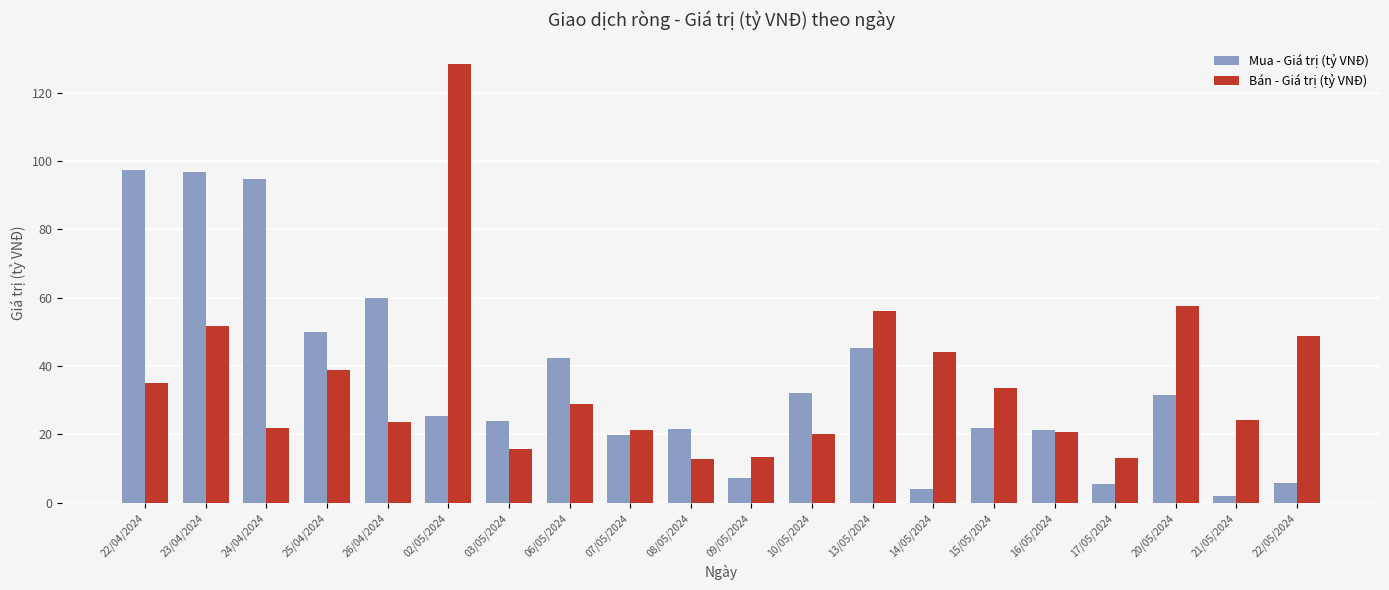

At 20/05/2024, list the series in order from smallest to largest.

Mua - Giá trị (tỷ VNĐ), Bán - Giá trị (tỷ VNĐ)